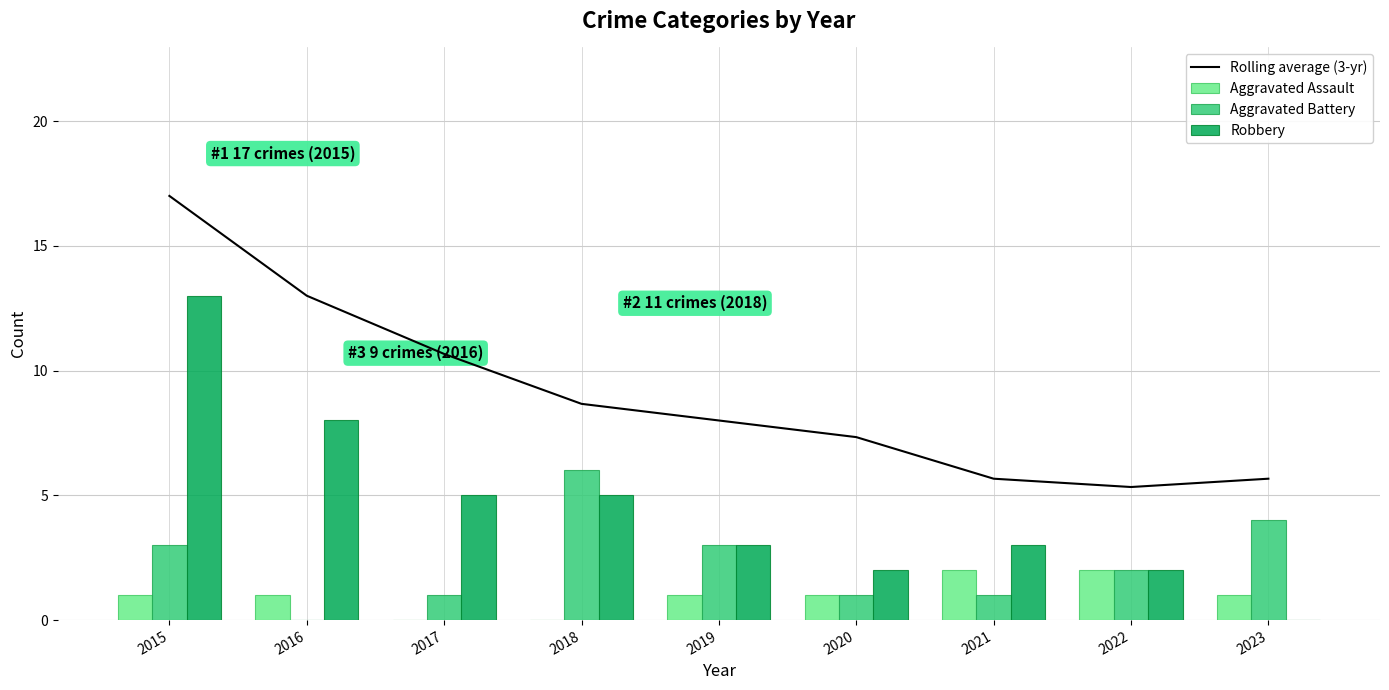

Read the Aggravated Assault value at 2016.

1